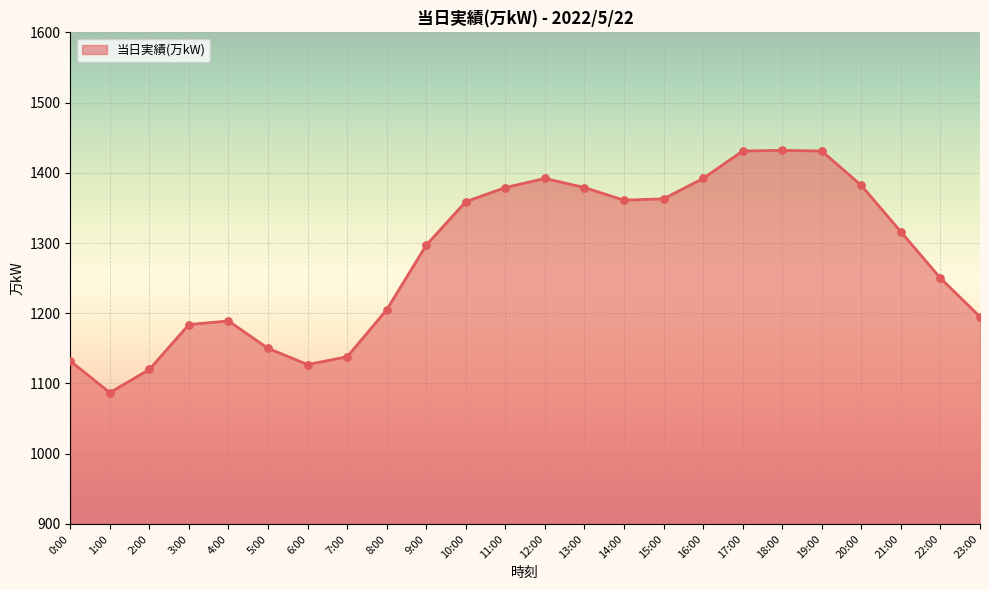

What is the change in value from 13:00 to 20:00?

+3